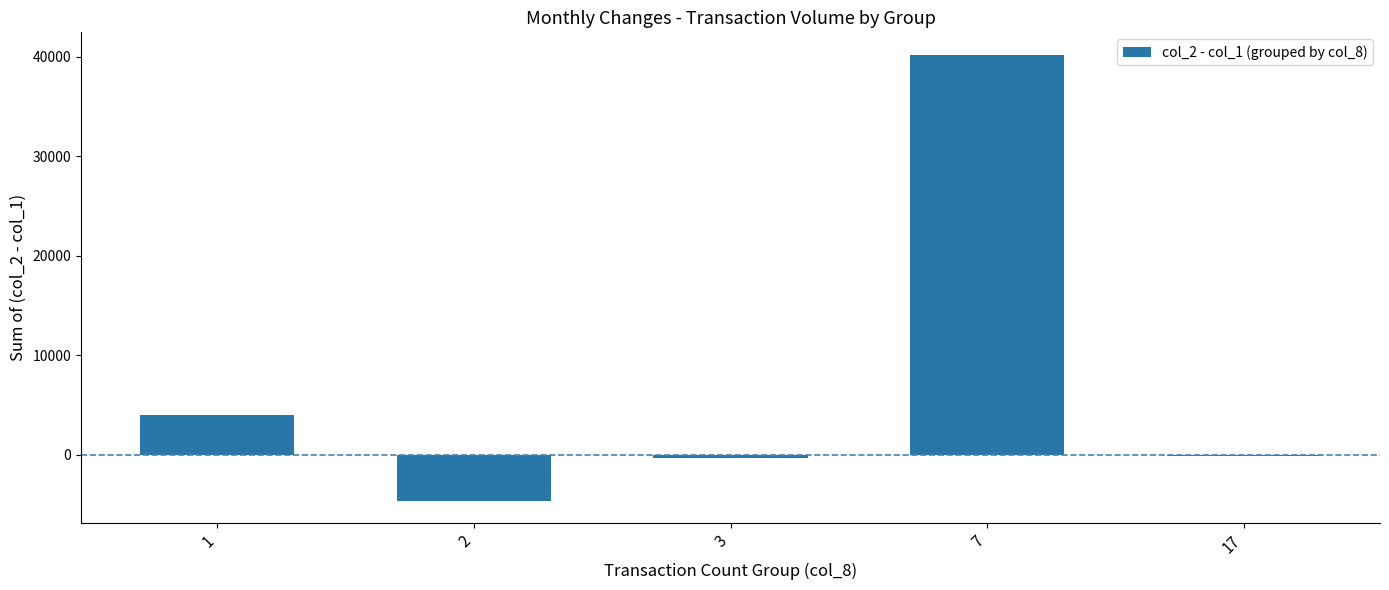

What is the change in value from 1 to 7?

+36180